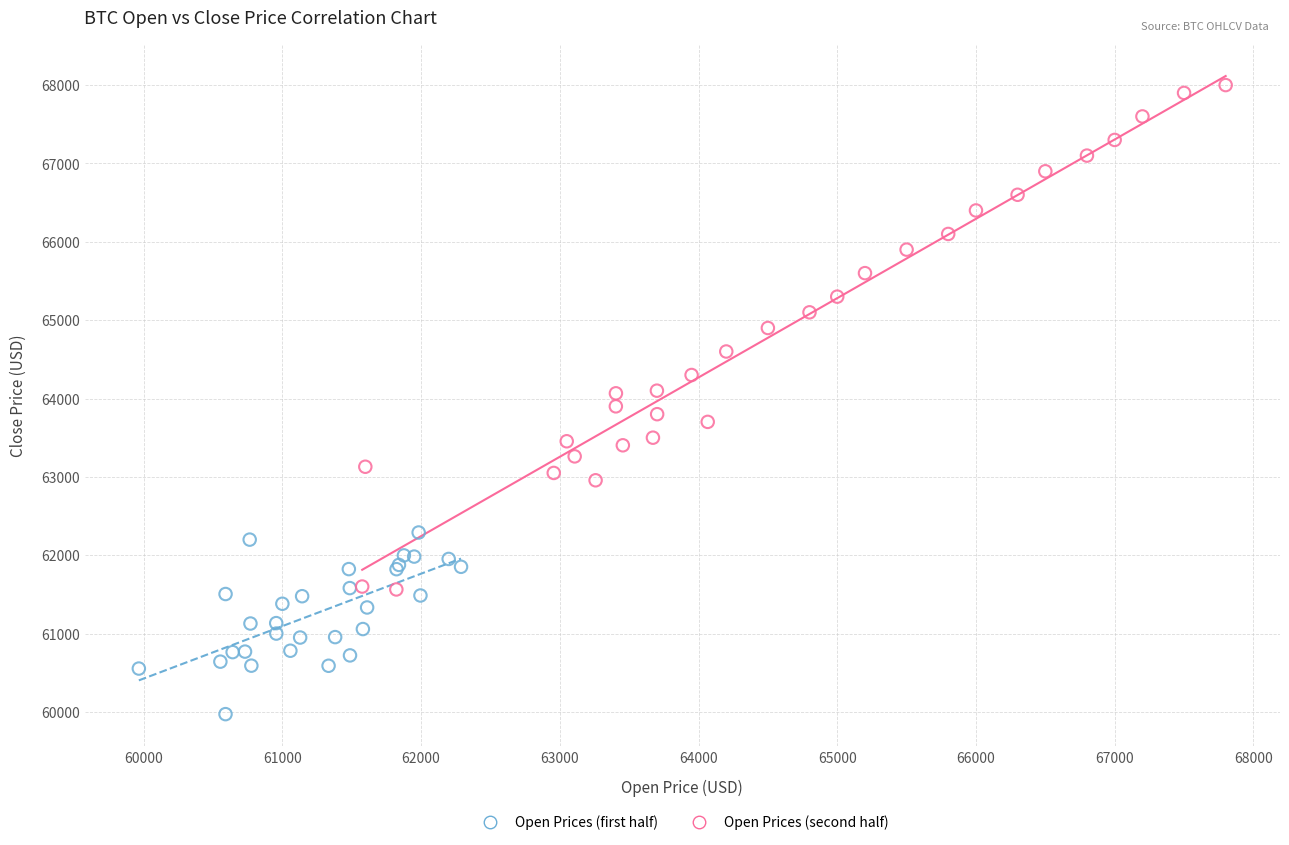

Which series reaches the minimum Y coordinate?

Open Prices (first half)